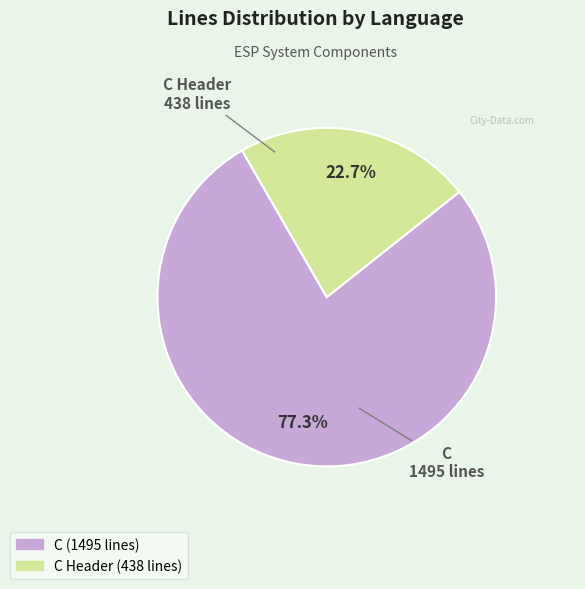

Is there any slice that represents more than half of the pie?

Yes